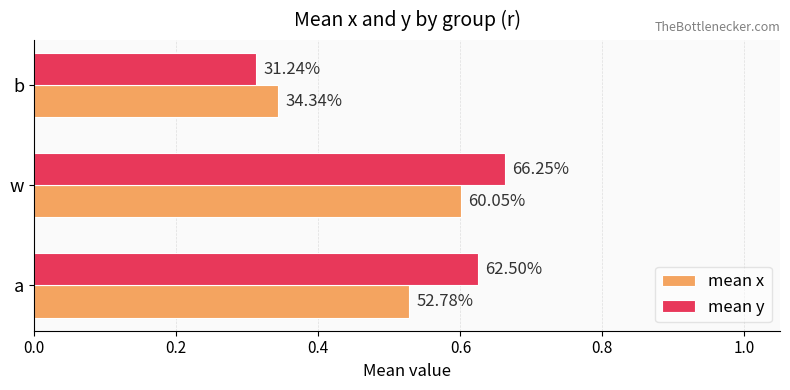

What are all the series names shown in the legend?

mean x, mean y